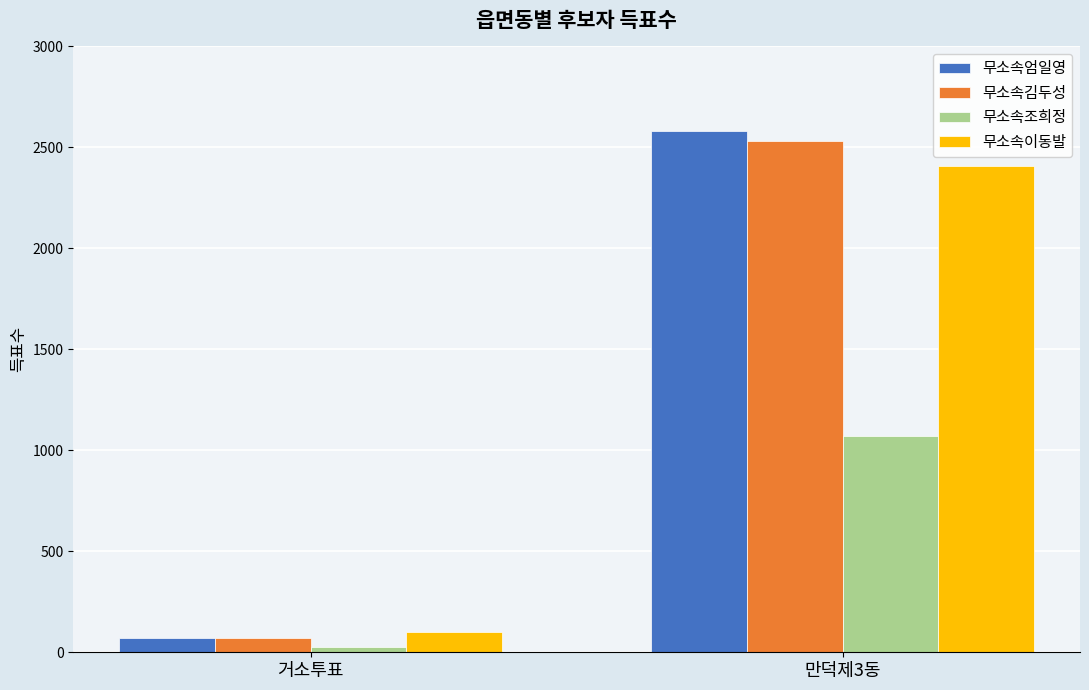

What is the total value across all series at 거소투표?

264